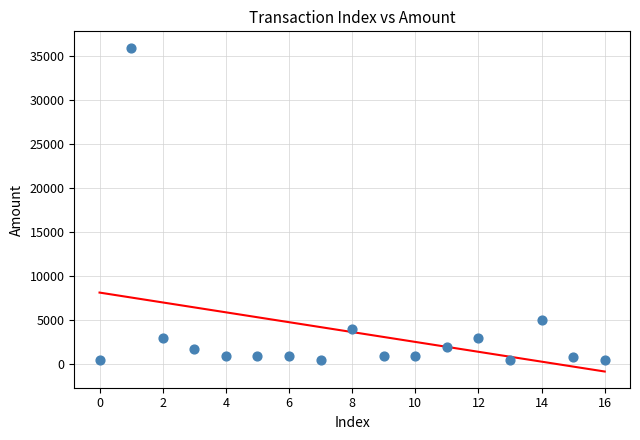

What Y value in the scatter plot is closest to 18247?

5000.0